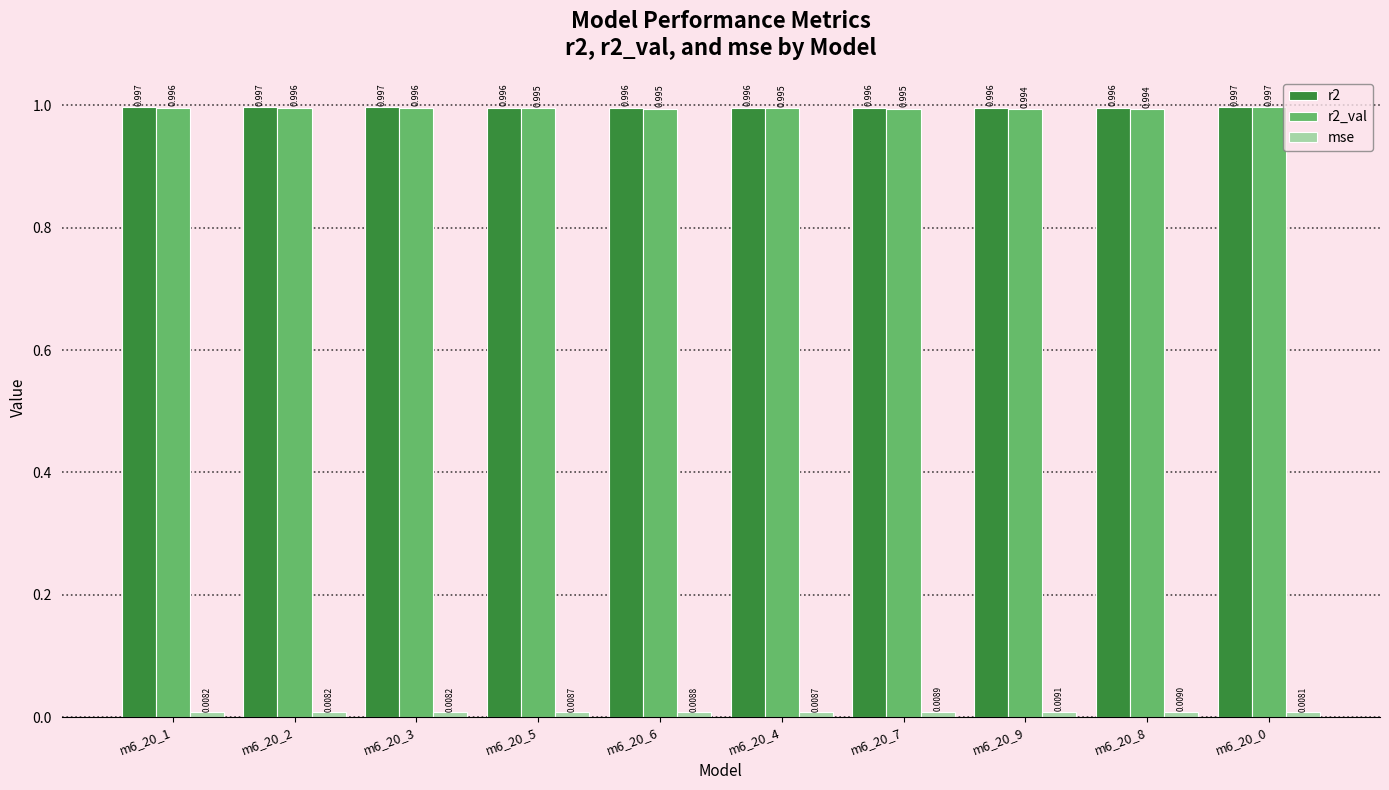

Is the value of r2 at m6_20_7 greater than the value of r2_val at m6_20_9?

Yes